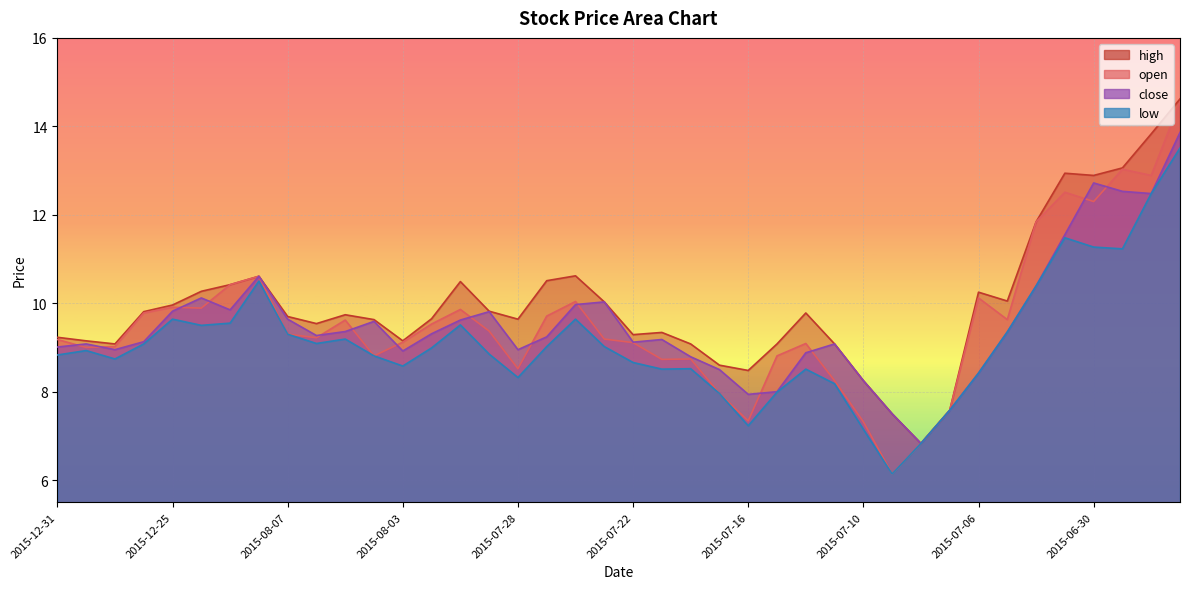

What is the difference between the second highest and minimum values in the low series?

6.3